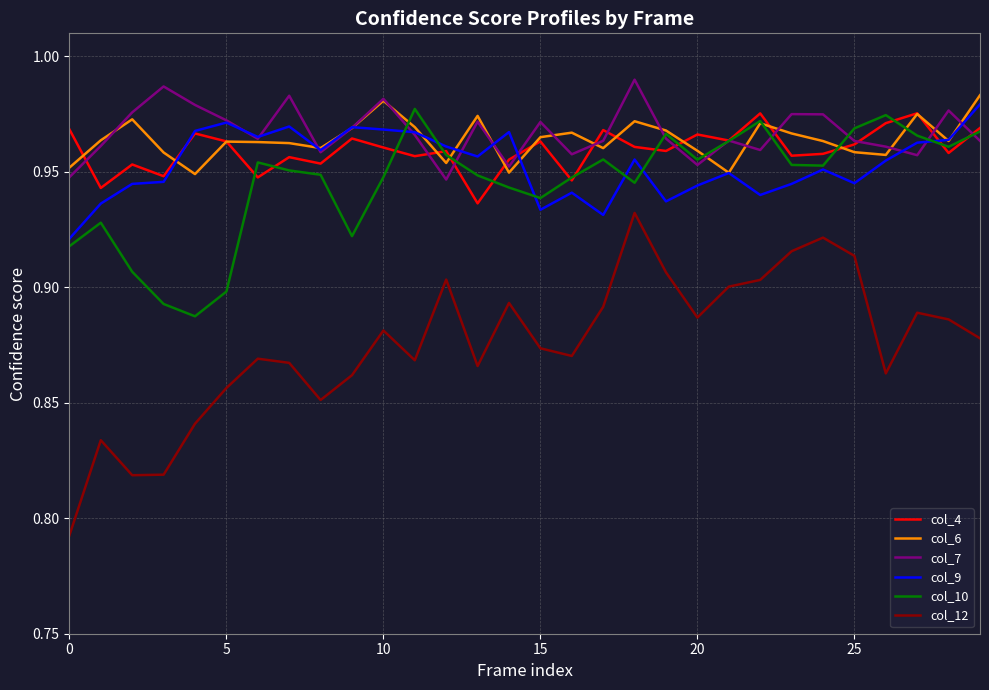

True or false: col_6 has more than 0 points higher than both neighbors.

True